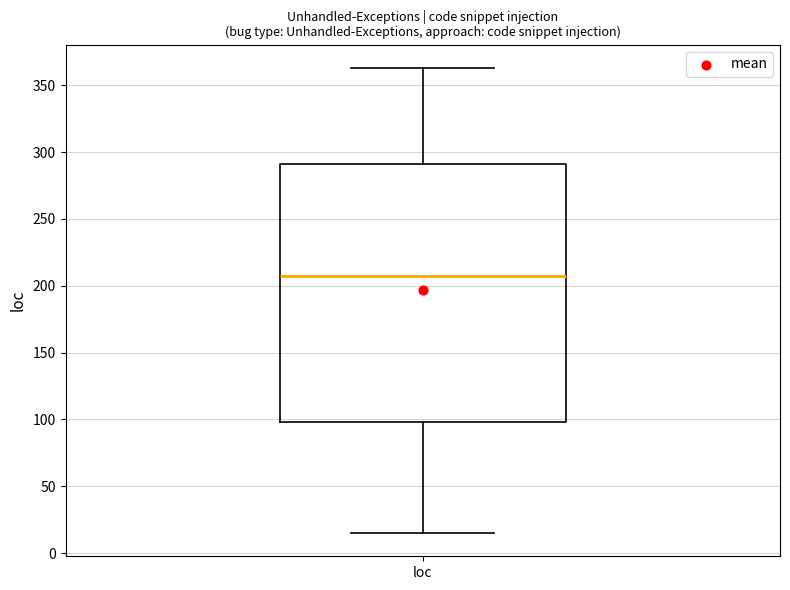

Read this box plot against the y-axis: the position of the median line, the range covered by the box, and the ends of both whiskers. The values are not printed on the chart, so give them approximately, as read against the axis.

median 205, box 100 to 290, whiskers 15 to 365